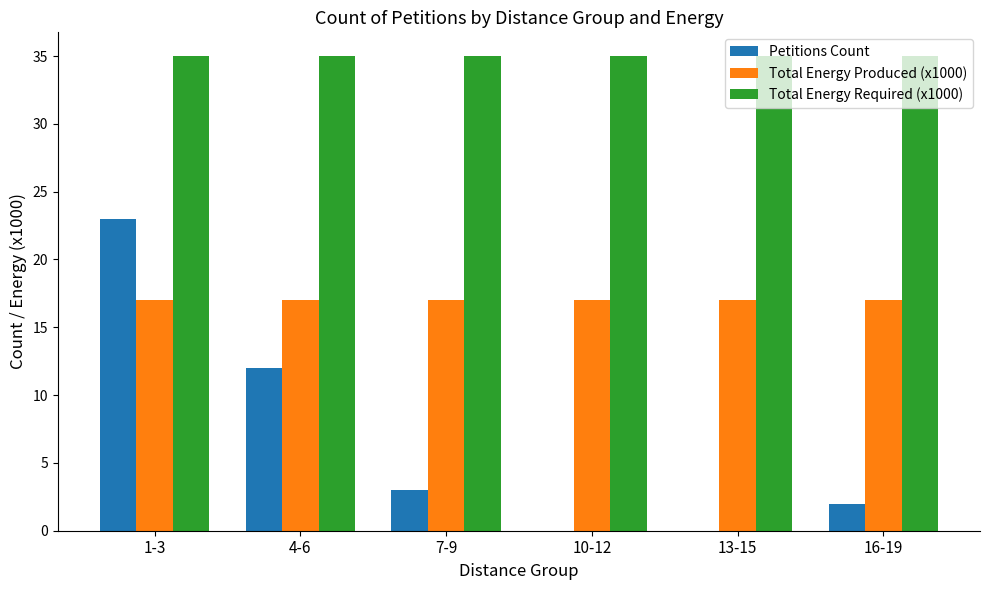

Is it true that Total Energy Required (x1000) equals 35 at 1-3?

True